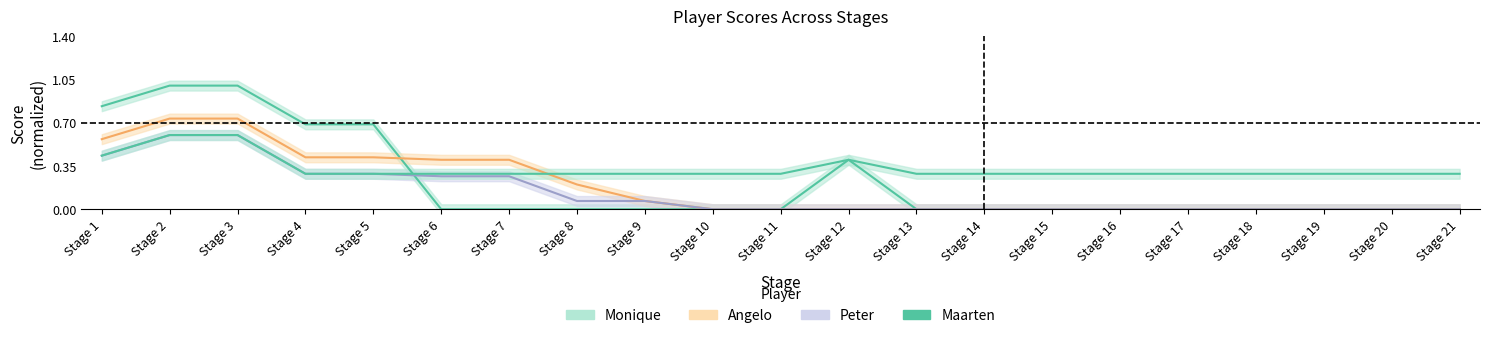

Count the number of data series in this chart.

4